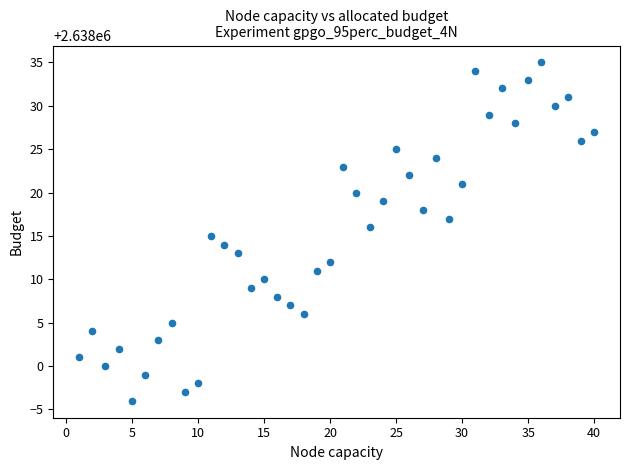

What is the range of X values (max minus min)?

39